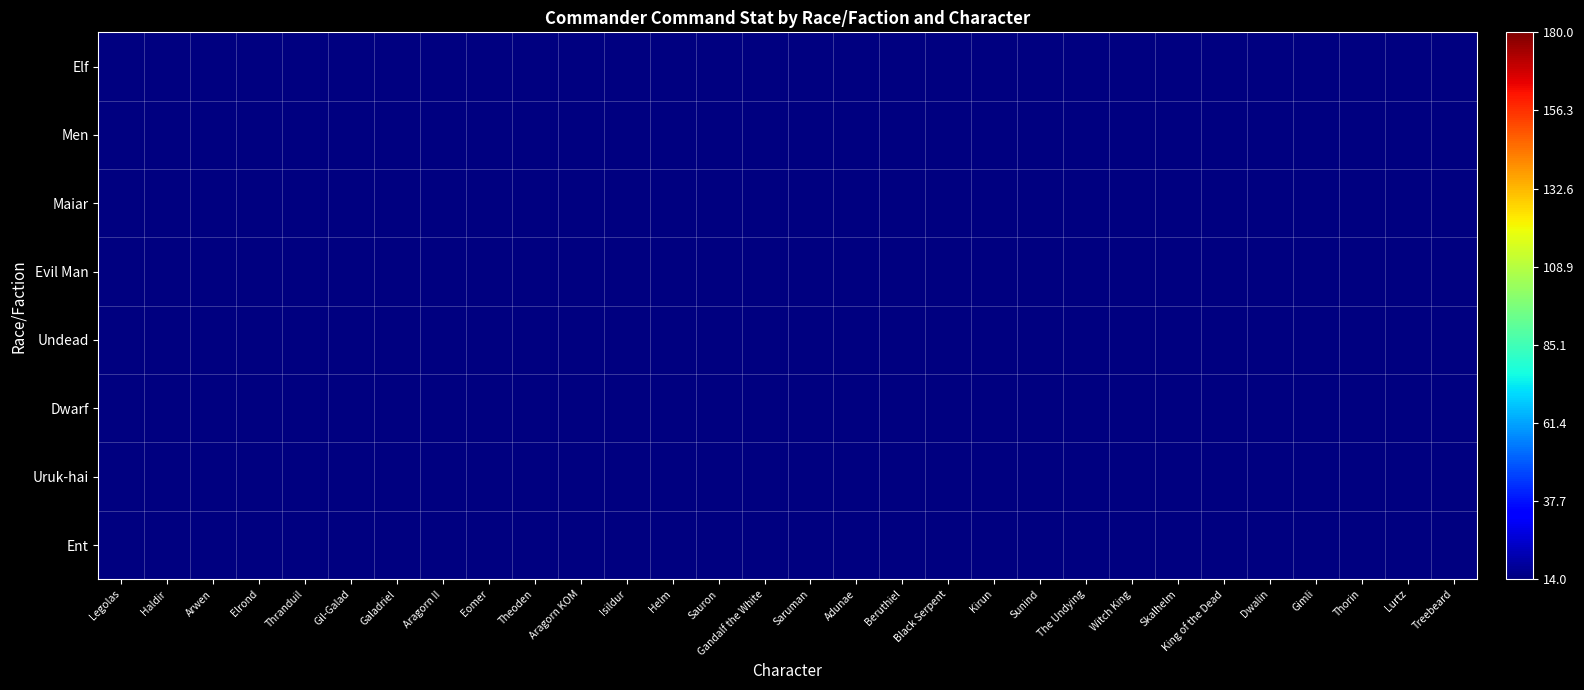

Between Gil-Galad and Arwen, which is larger?

Gil-Galad